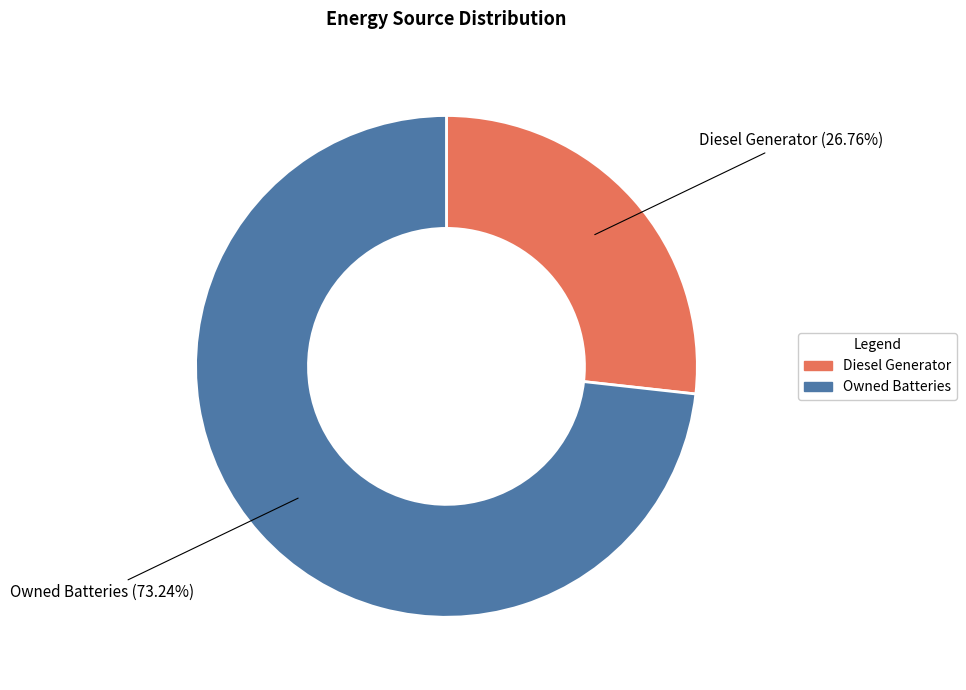

Is there a majority slice in this chart?

Yes